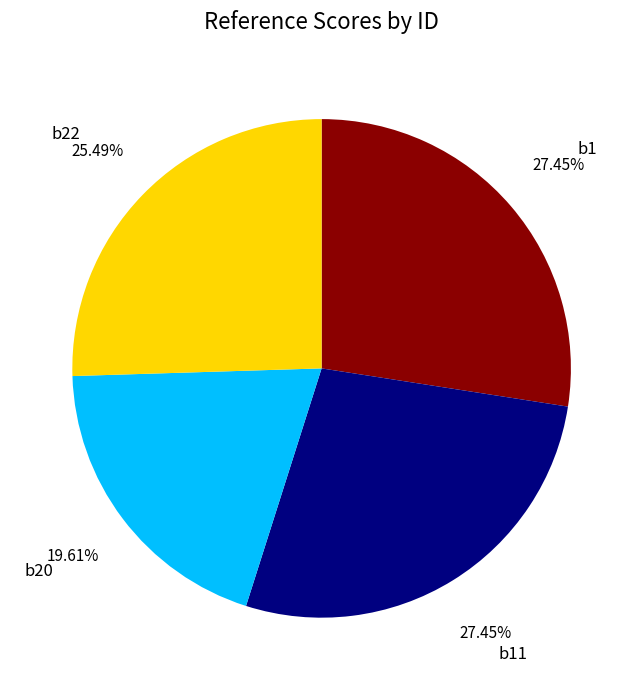

What percentage do b22 and b1 together represent?

52.9%